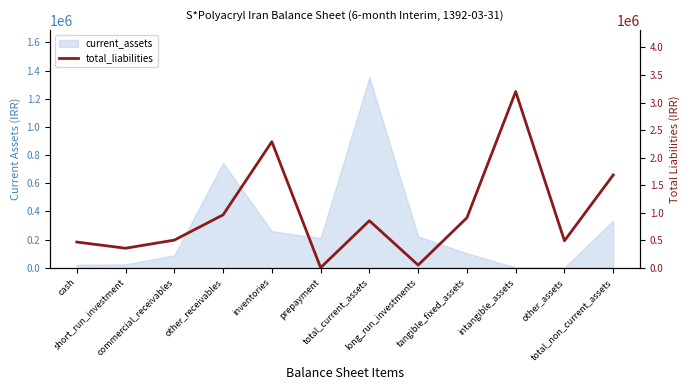

Does the chart display data point markers on the line(s)?

No